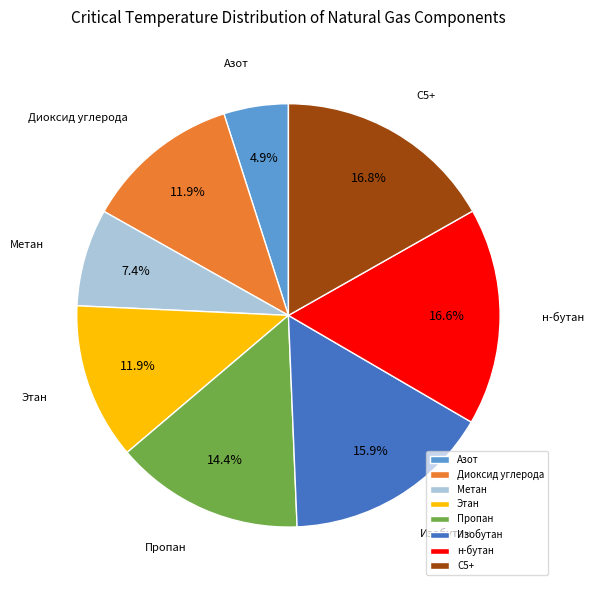

Is there any slice that represents more than half of the pie?

No